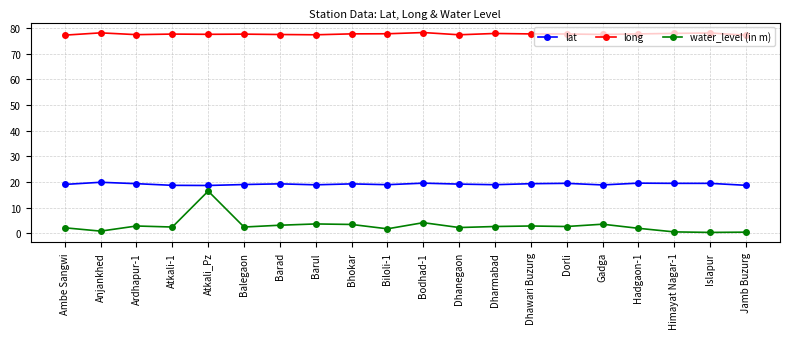

What value does the water_level (in m) series have at Atkali_Pz?

16.4